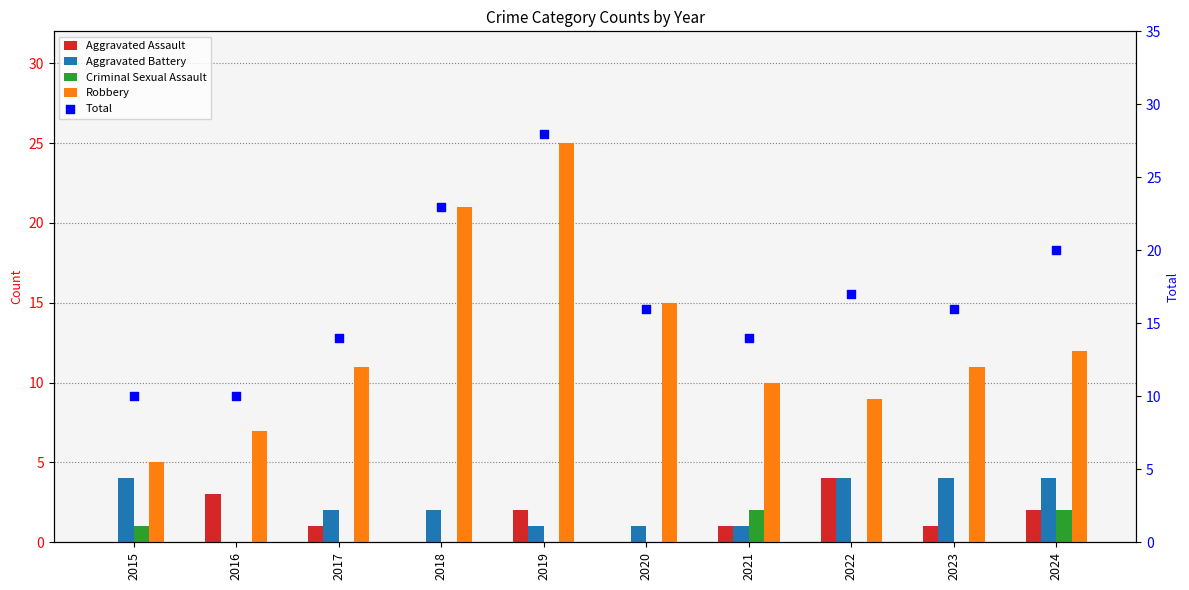

At how many categories does at least one series exceed 3?

10